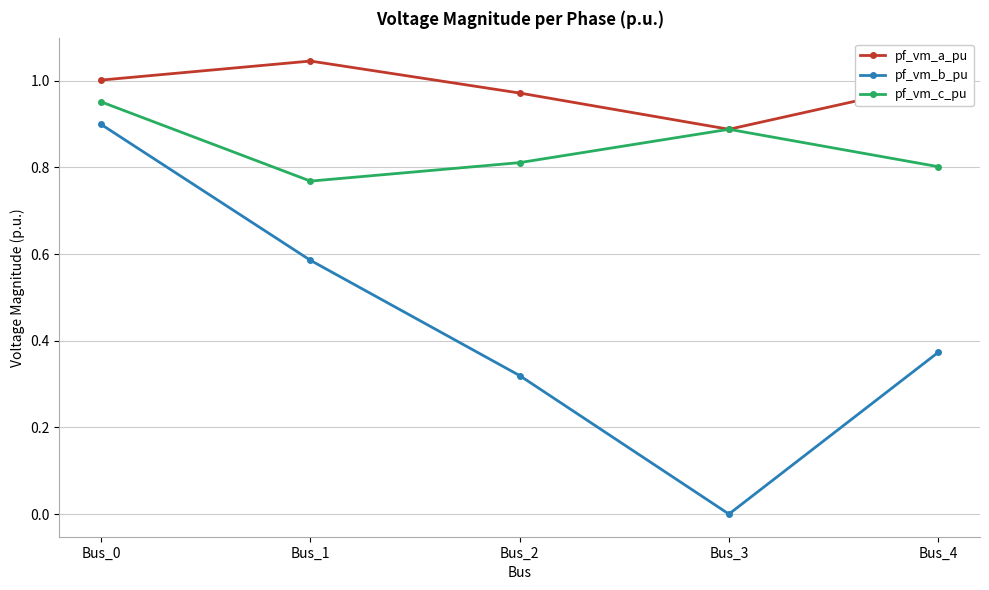

Count the pf_vm_c_pu values in the range 0 to 1.

5